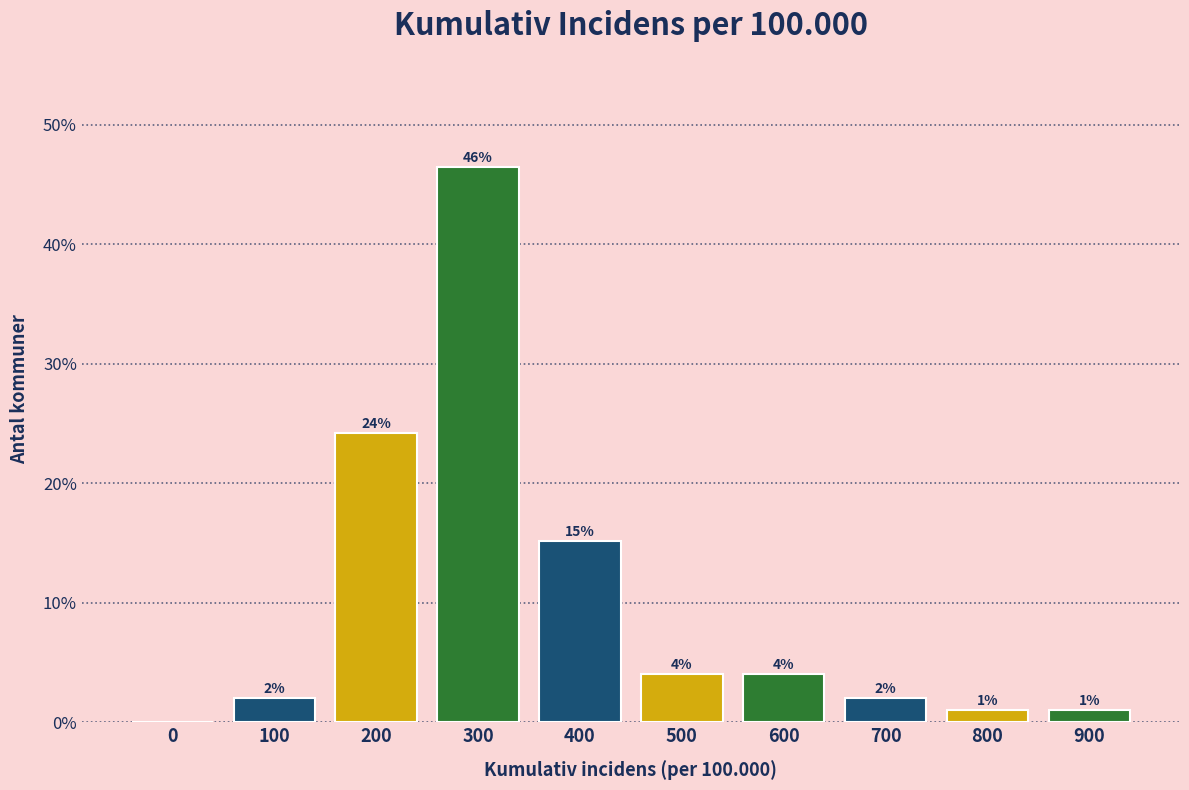

Where does the data first go above 4?

200